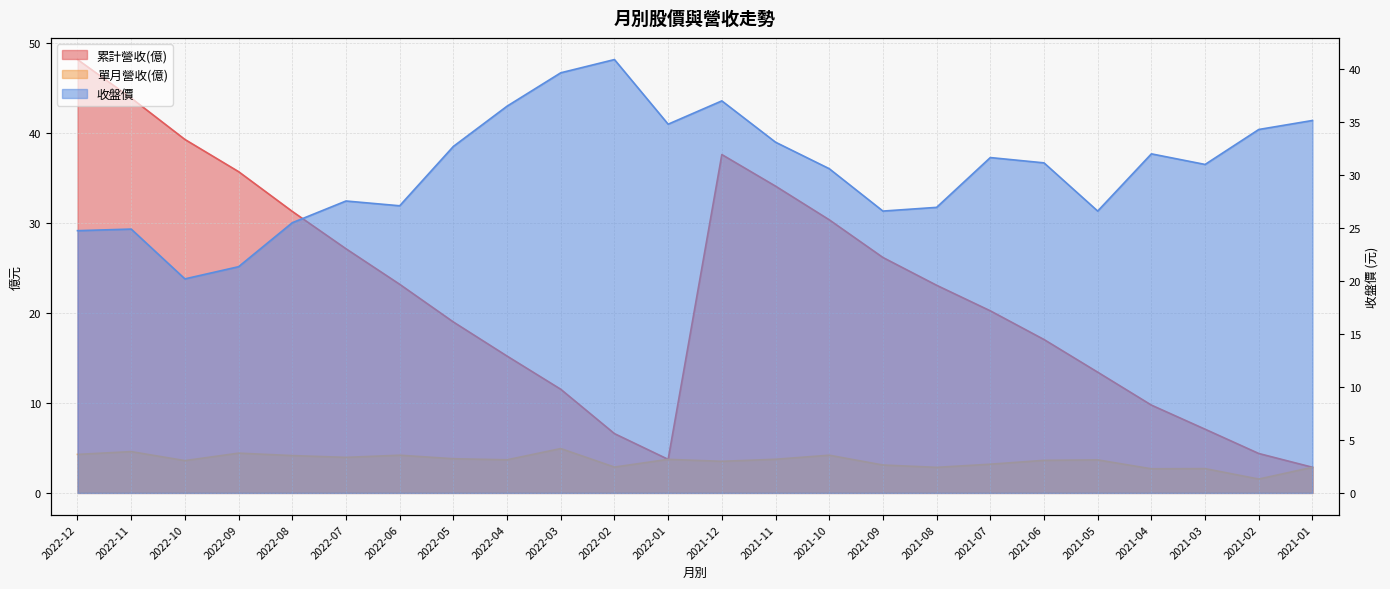

True or false: 單月營收(億) and 累計營收(億) cross at least once.

False